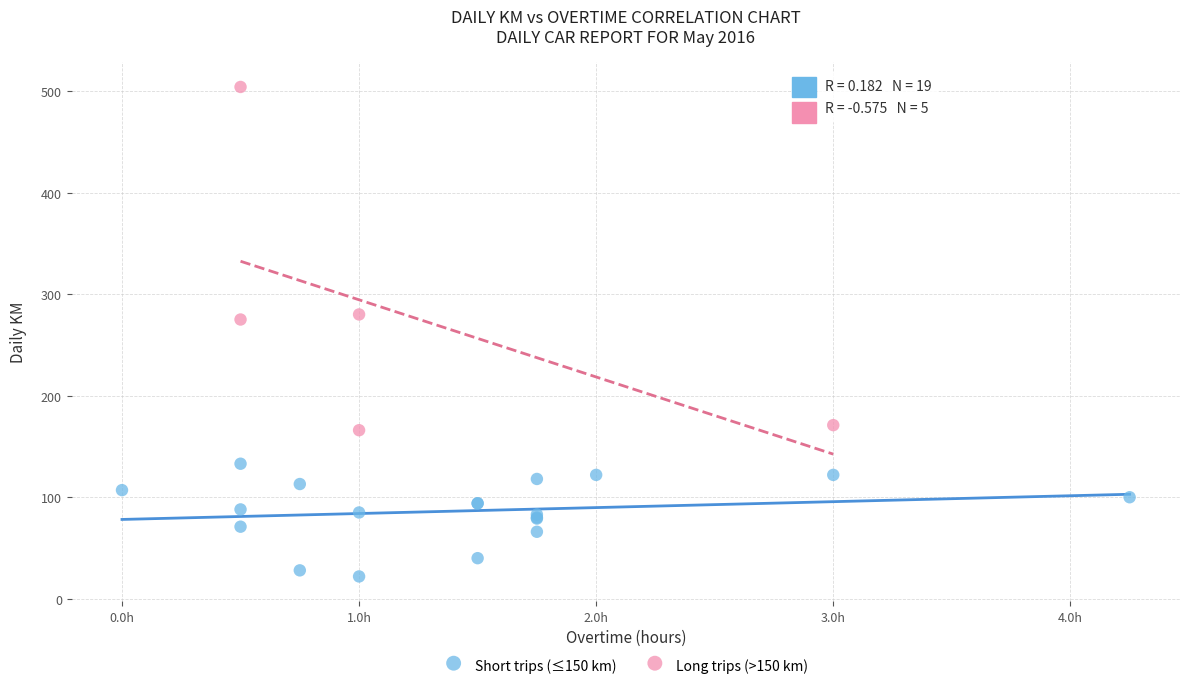

Which series contains the lowest Y value?

Short trips (≤150 km)